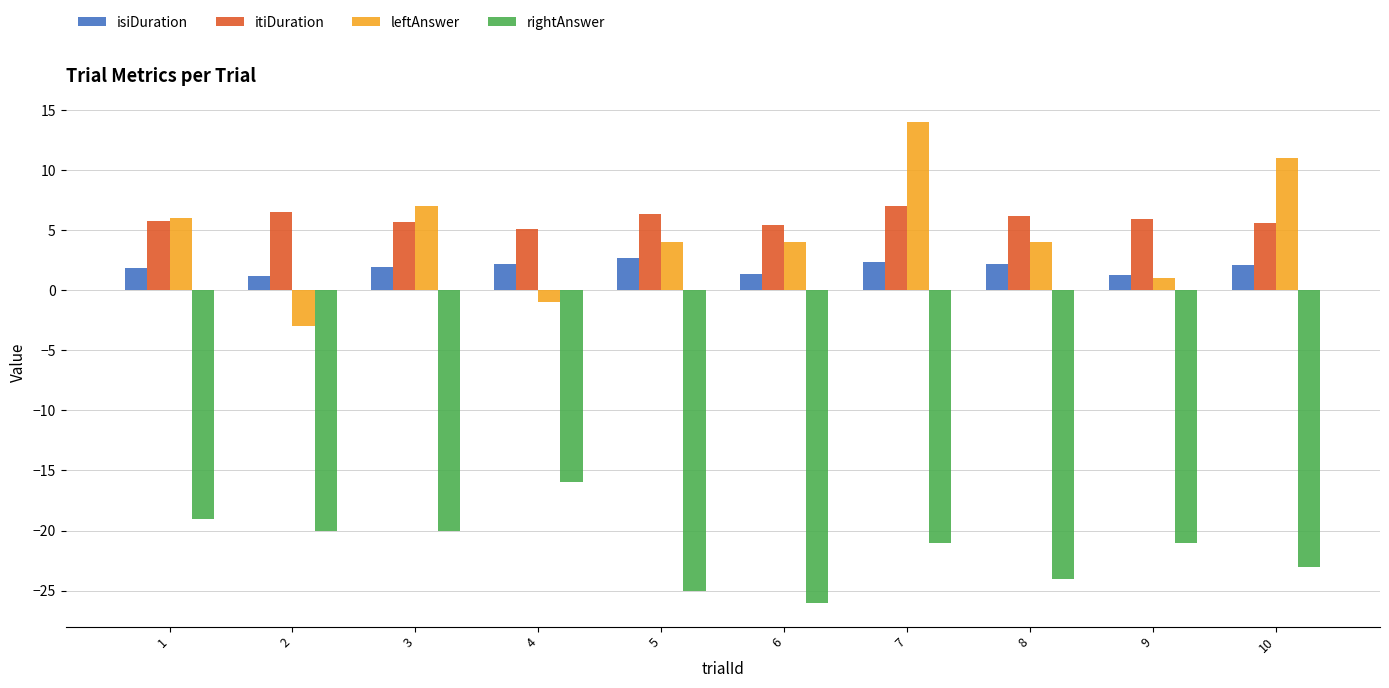

Rank the series by their maximum value, from highest to lowest.

leftAnswer, itiDuration, isiDuration, rightAnswer